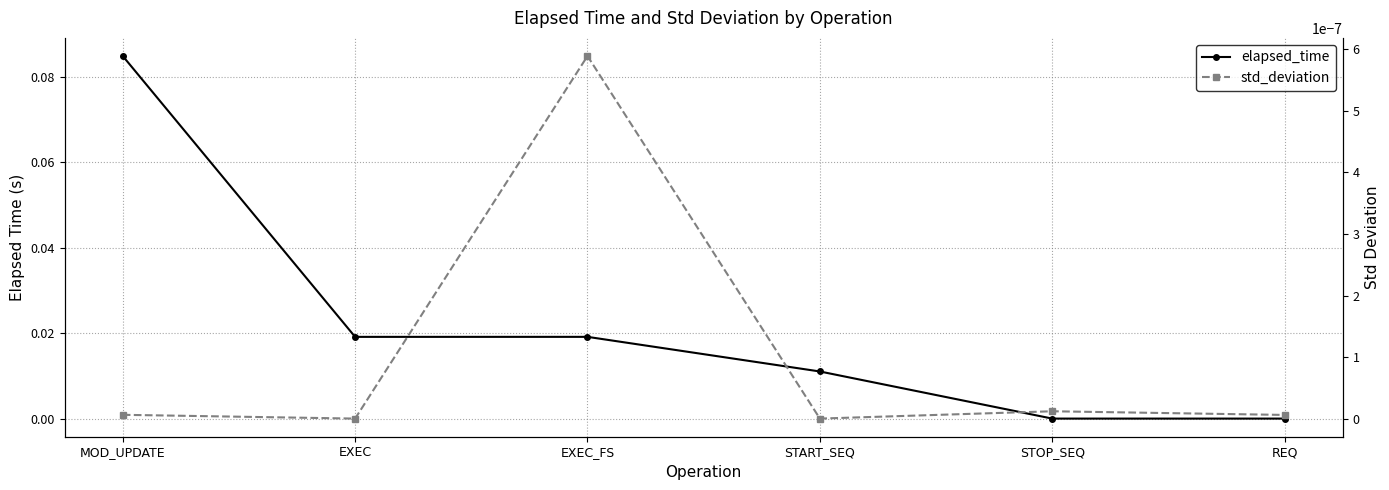

What is the label of the 4th point from the right?

EXEC_FS